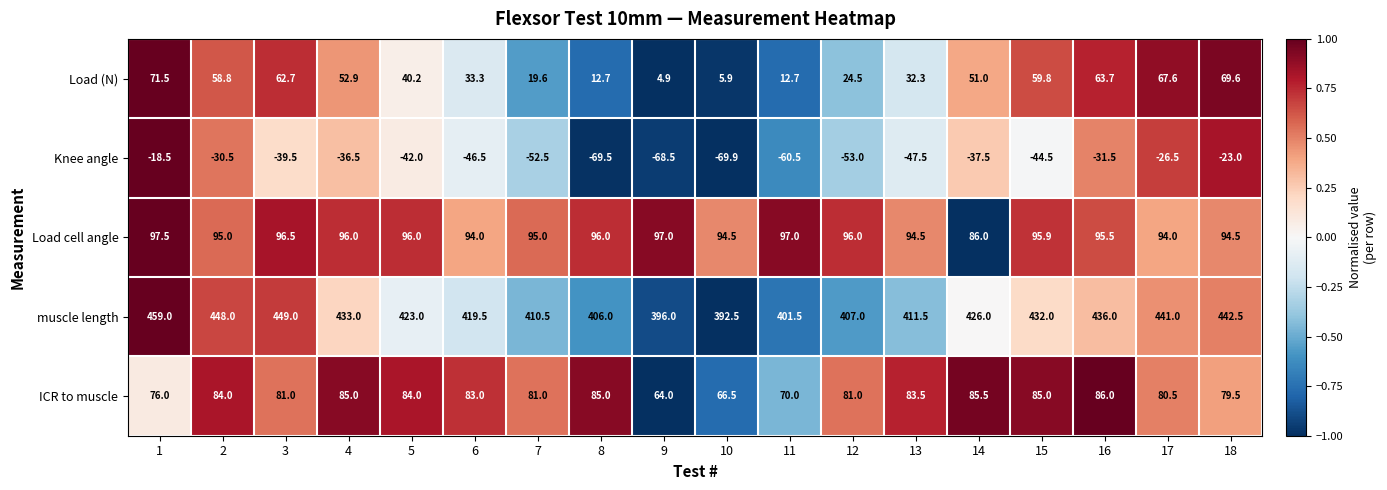

Rank the series at 7 from lowest to highest value.

Knee angle, Load (N), ICR to muscle, Load cell angle, muscle length